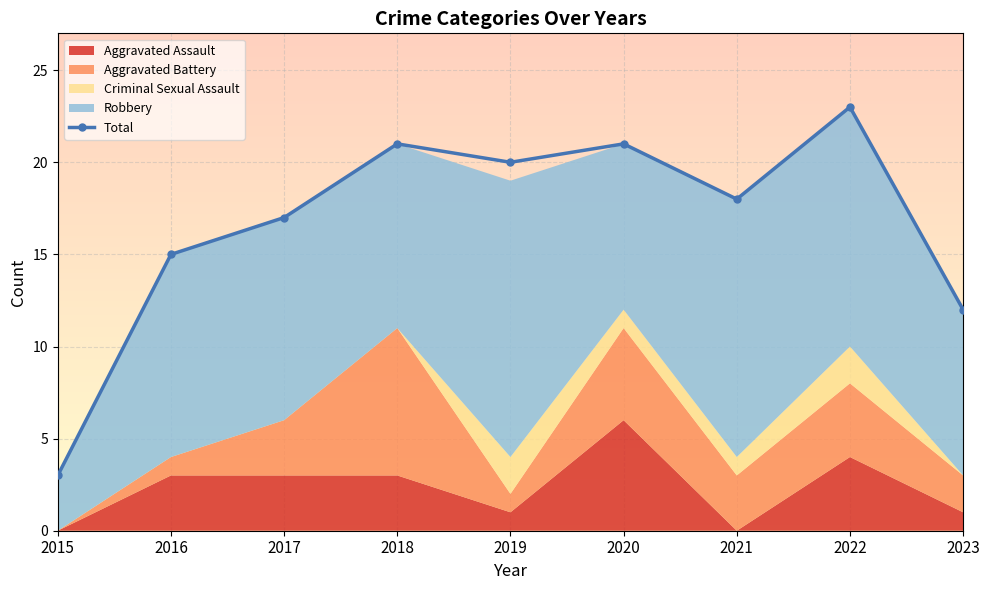

How many points are lower than both their immediate neighbors (excluding endpoints)?

2